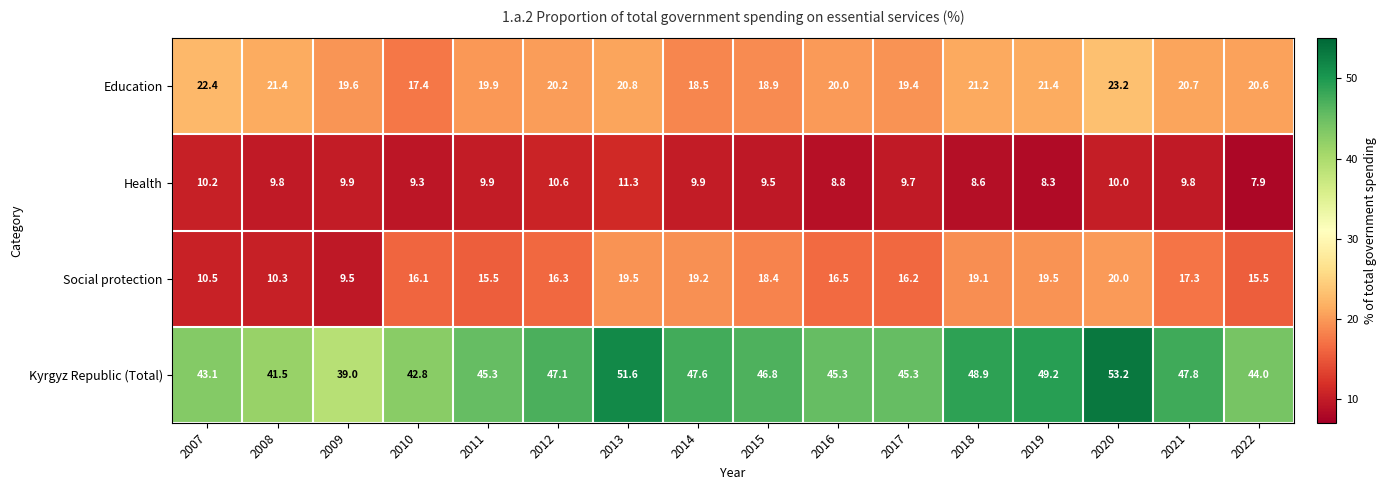

At which label does Social protection first exceed 16?

2010